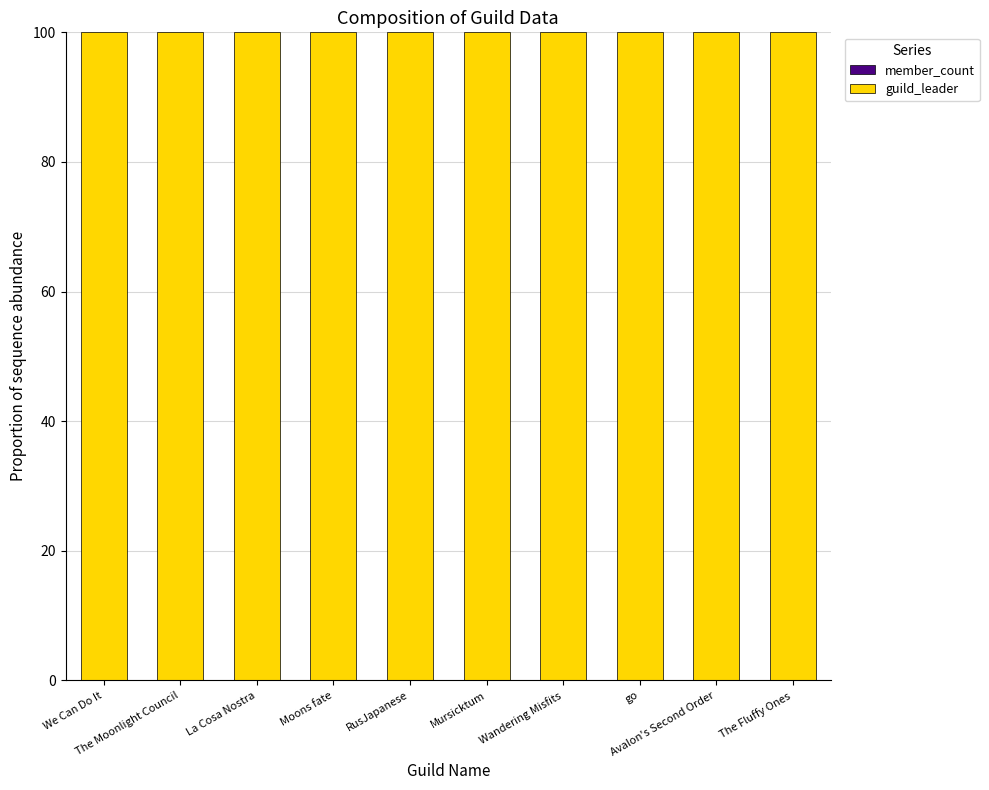

The value of member_count at La Cosa Nostra is 0.0. True or false?

False